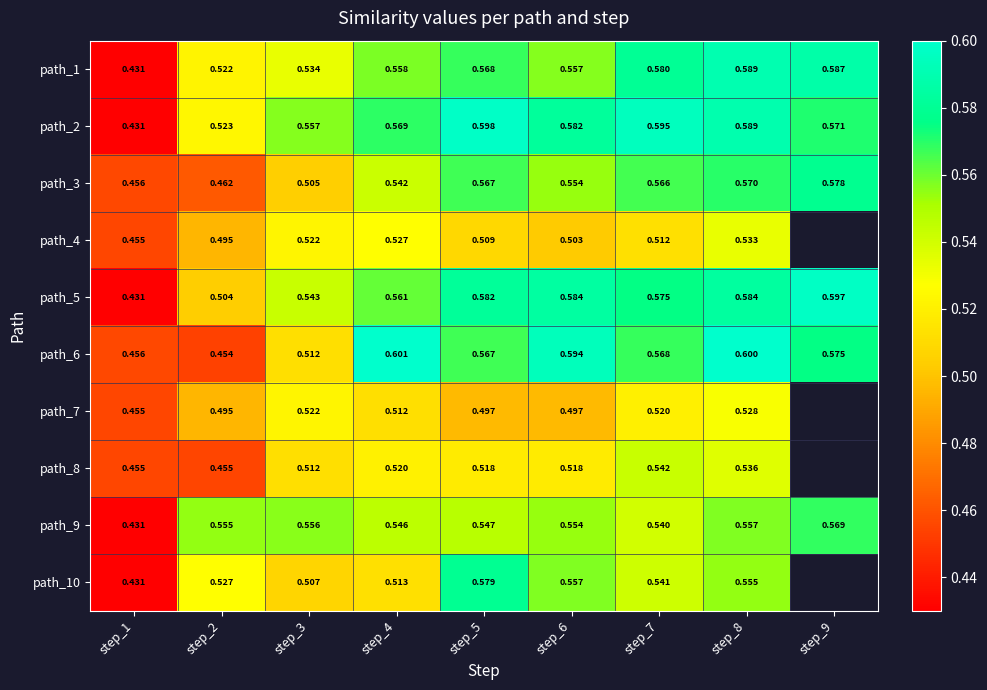

What is the greatest value displayed?

0.6